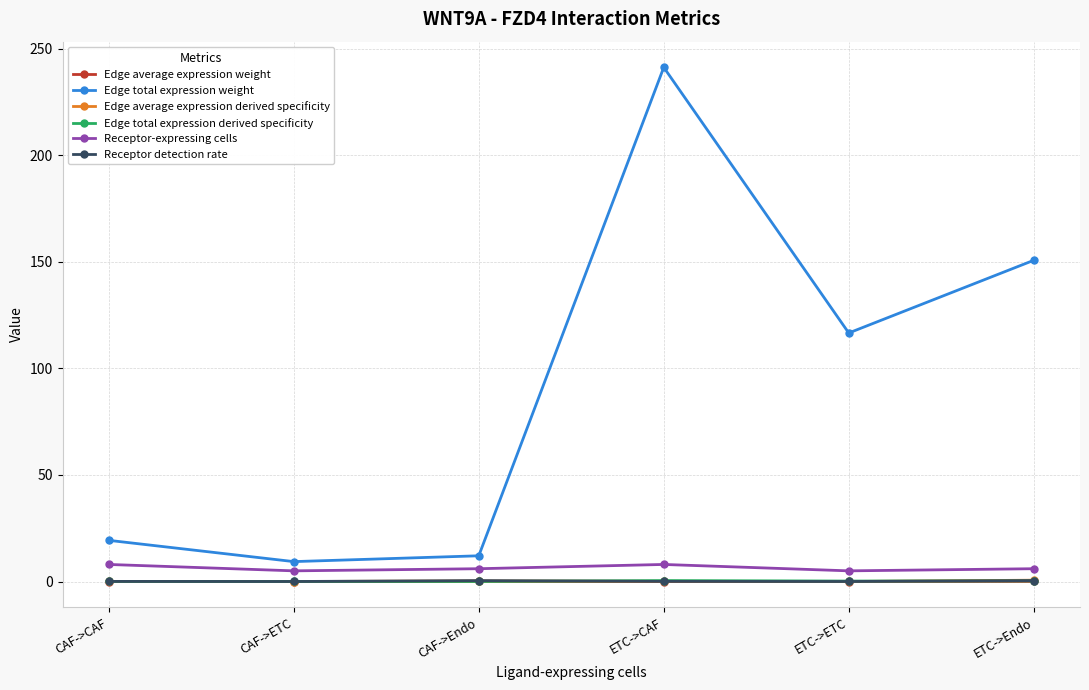

Which series has the largest range (max minus min)?

Edge total expression weight